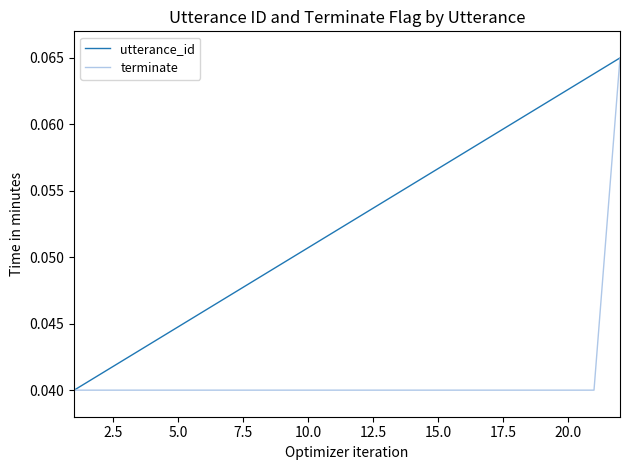

Which series has the largest total across all categories?

utterance_id